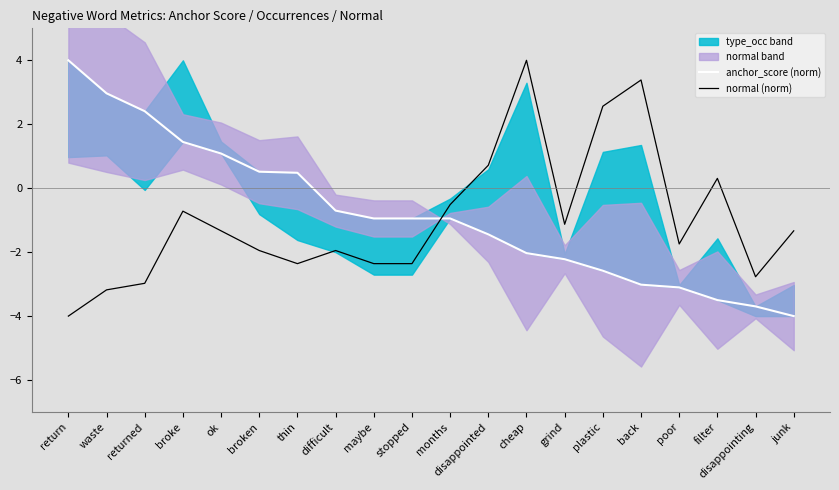

At which category does the chart reach its peak across all series?

return